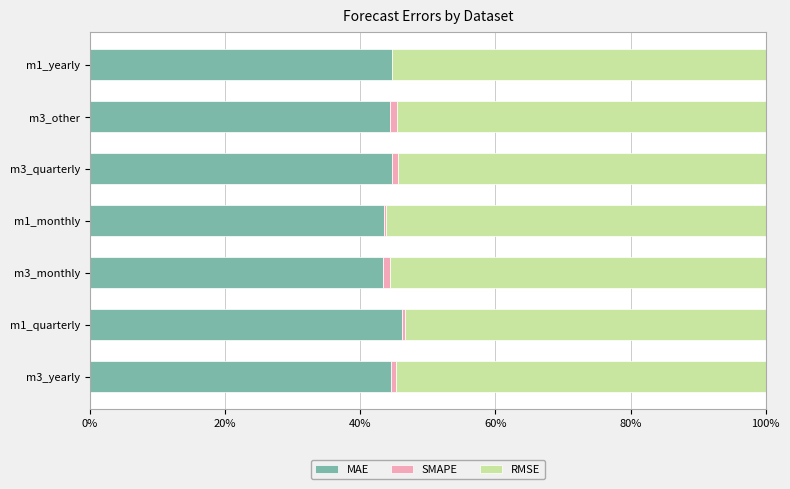

What is the highest value of the MAE series?

46.2